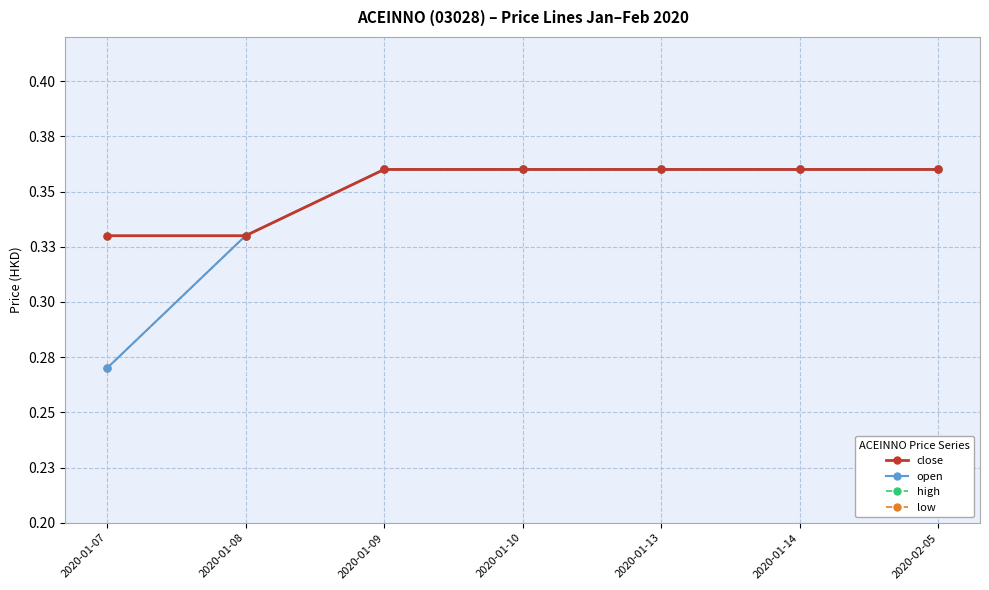

The value of high at 2020-02-05 is 0.1. True or false?

False